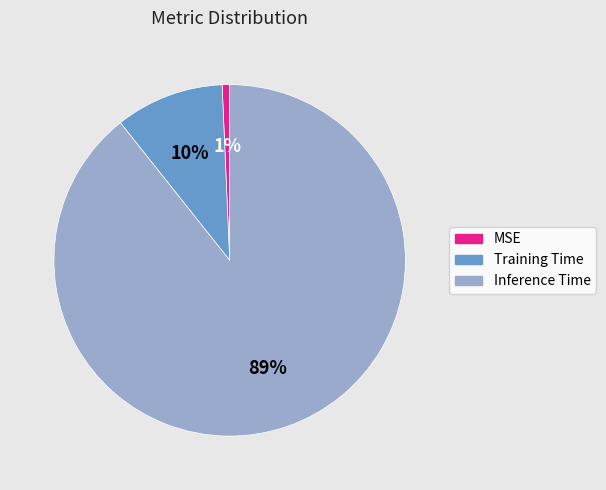

Is the sum of Training Time and MSE greater than half?

No